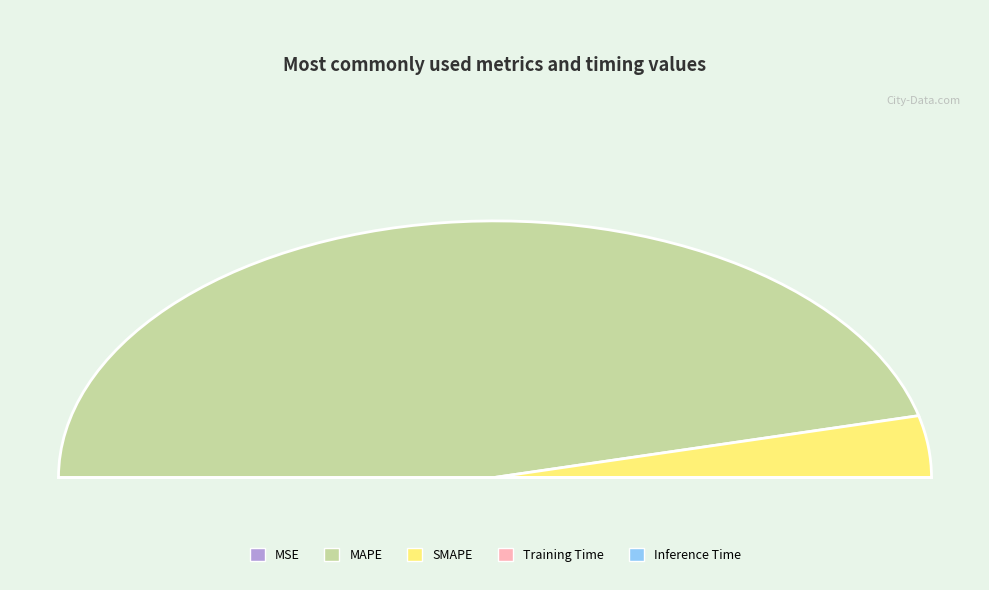

Is it true that Inference Time is 1% of the pie?

False